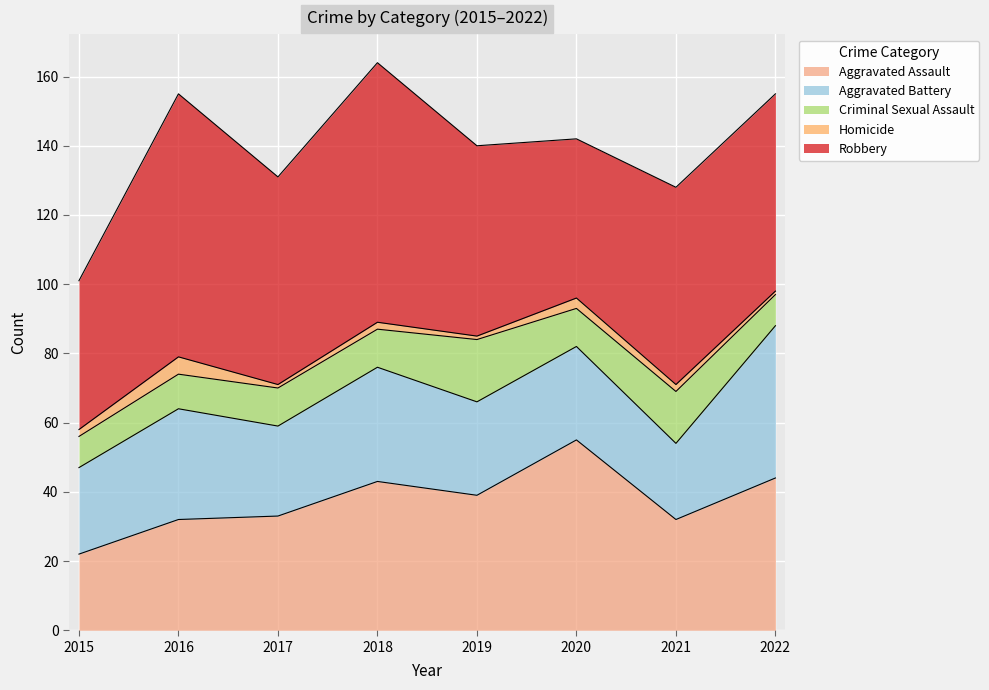

Reading left to right, transcribe all the data shown in this chart.

Aggravated Assault: 2015=22	2016=32	2017=33	2018=43	2019=39	2020=55	2021=32	2022=44
Aggravated Battery: 2015=25	2016=32	2017=26	2018=33	2019=27	2020=27	2021=22	2022=44
Criminal Sexual Assault: 2015=9	2016=10	2017=11	2018=11	2019=18	2020=11	2021=15	2022=9
Homicide: 2015=2	2016=5	2017=1	2018=2	2019=1	2020=3	2021=2	2022=1
Robbery: 2015=43	2016=76	2017=60	2018=75	2019=55	2020=46	2021=57	2022=57